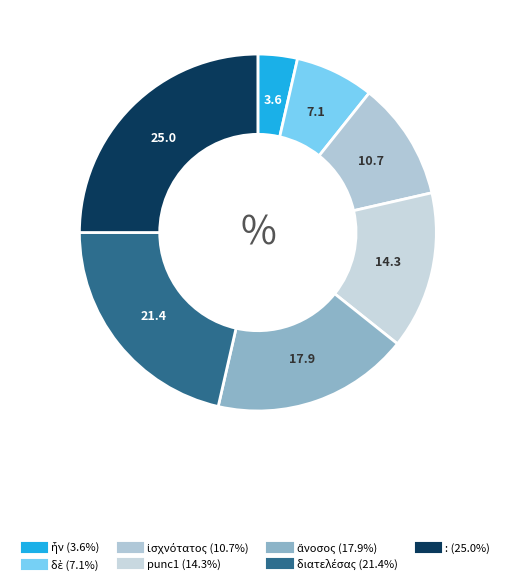

Count the number of slices in the pie.

7